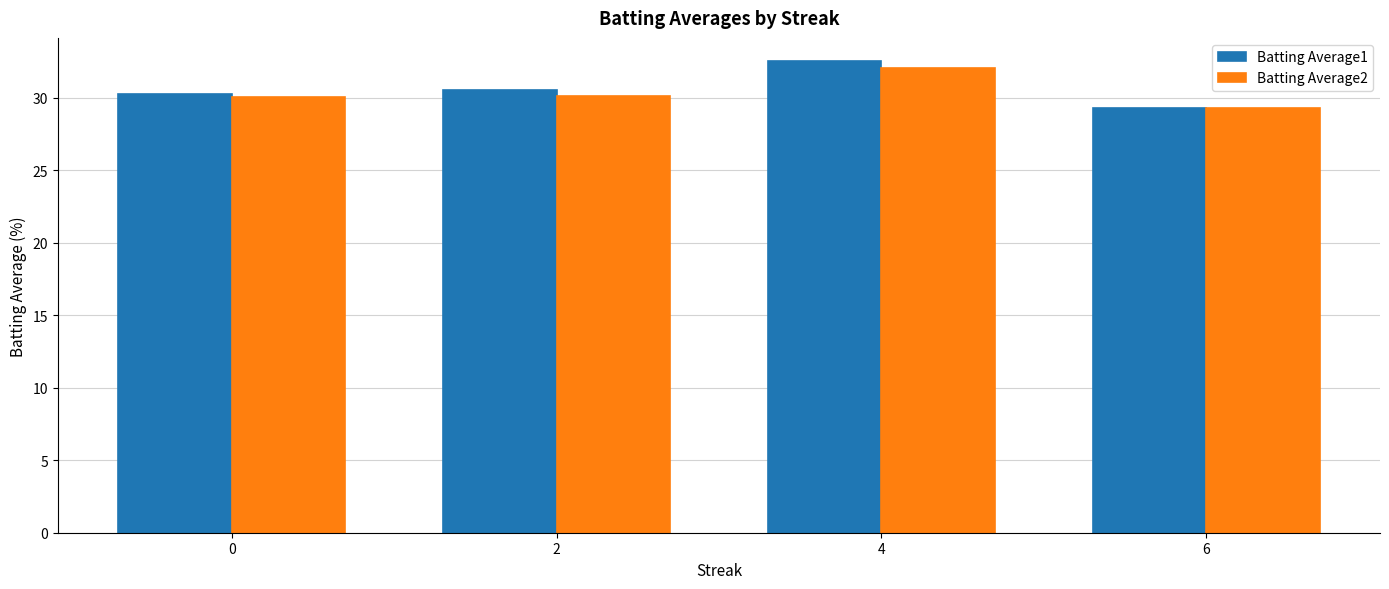

Rank the series at 4 from highest to lowest value.

Batting Average1, Batting Average2